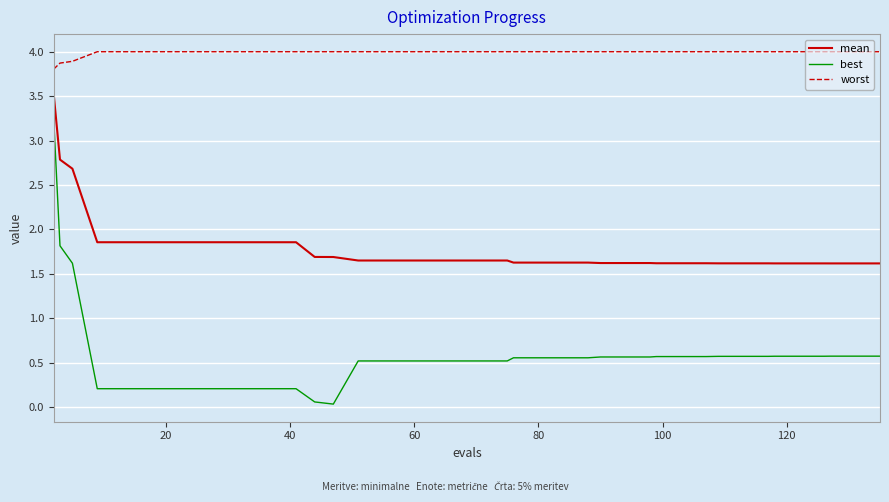

True or false: best and mean intersect in this chart.

False